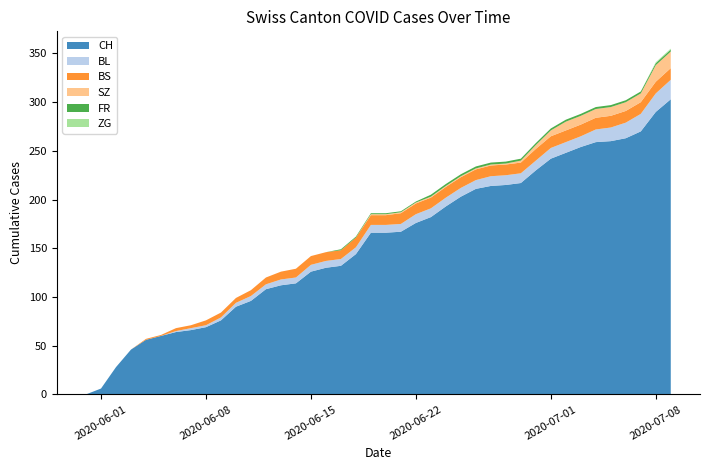

Reading left to right, transcribe all the data shown in this chart.

CH: 0	6	28	46	56	60	64	66	69	76	90	96	108	112	114	126	130	132	144	166	166	167	176	182	193	203	211	214	215	217	230	242	248	254	259	260	263	270	290	303
BL: 0	0	0	0	0	0	1	2	2	3	4	5	5	6	6	7	7	7	7	8	8	8	9	9	9	9	9	10	10	10	10	11	11	11	13	14	16	18	19	20
BS: 0	0	0	0	1	1	3	3	5	5	5	6	7	8	9	9	9	9	10	10	10	11	11	11	11	11	11	11	11	11	12	12	12	12	12	12	12	12	12	12
SZ: 0	0	0	0	0	0	0	0	0	0	0	0	0	0	0	0	0	0	0	1	1	1	1	1	1	1	1	1	1	2	4	6	9	9	9	9	9	9	17	17
FR: 0	0	0	0	0	0	0	0	0	0	0	0	0	0	0	0	0	1	1	1	1	1	1	2	2	2	2	2	2	2	2	2	2	2	2	2	2	2	2	2
ZG: 0	0	0	0	0	0	0	0	0	0	0	0	0	0	0	0	0	0	0	0	0	0	0	0	0	0	0	0	0	0	0	0	0	0	0	0	0	0	1	1